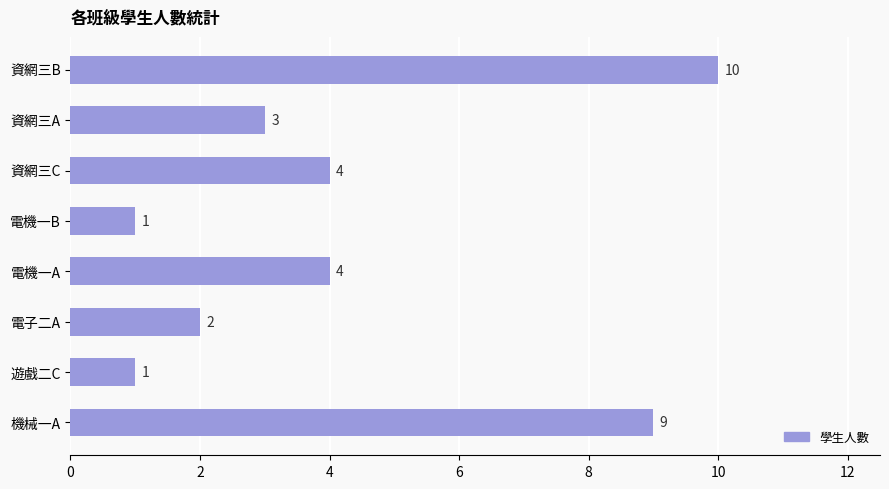

What is the change in value from 資網三B to 資網三A?

-7